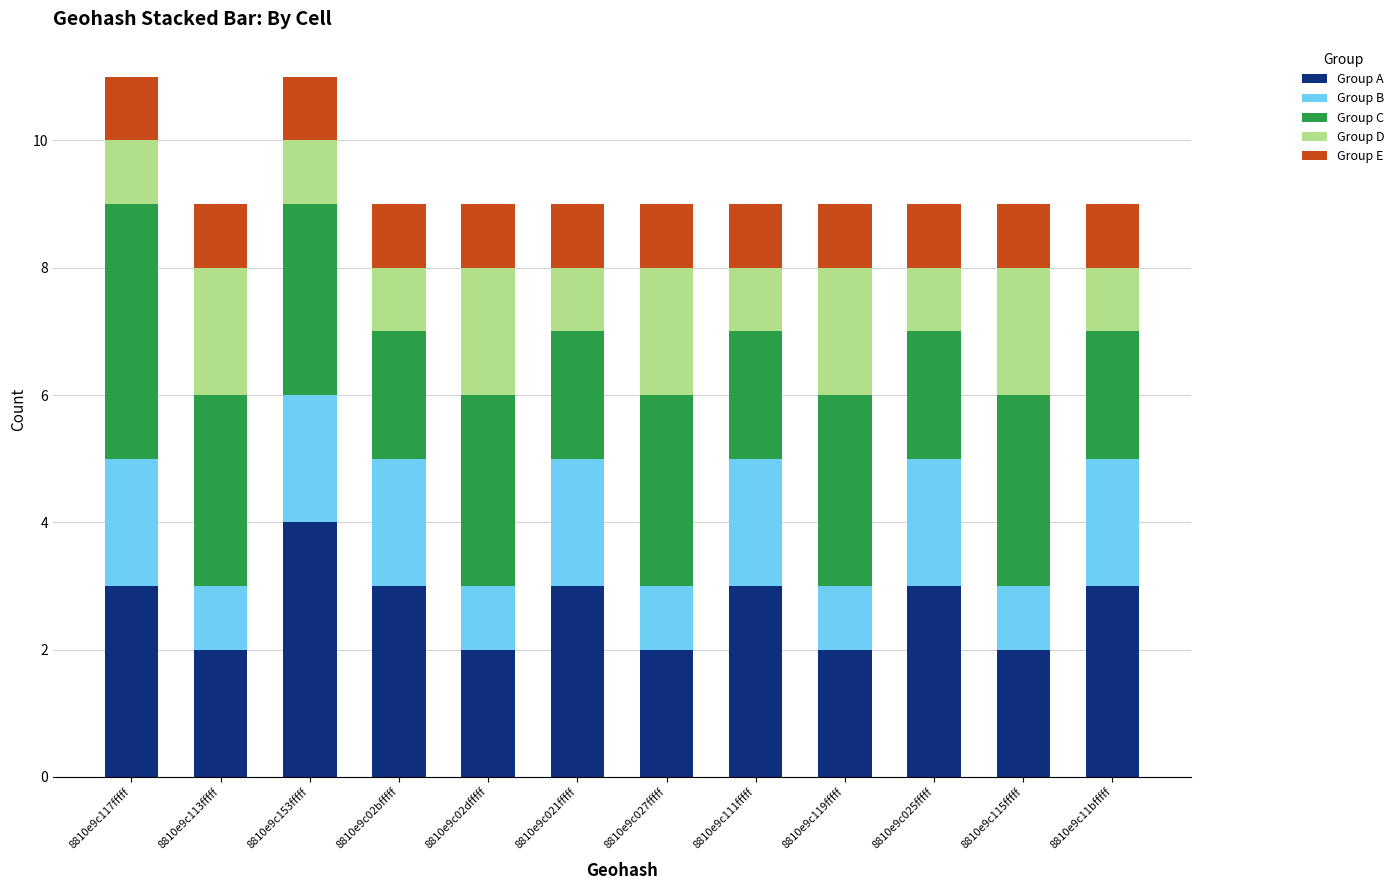

Does the chart contain any negative values?

No